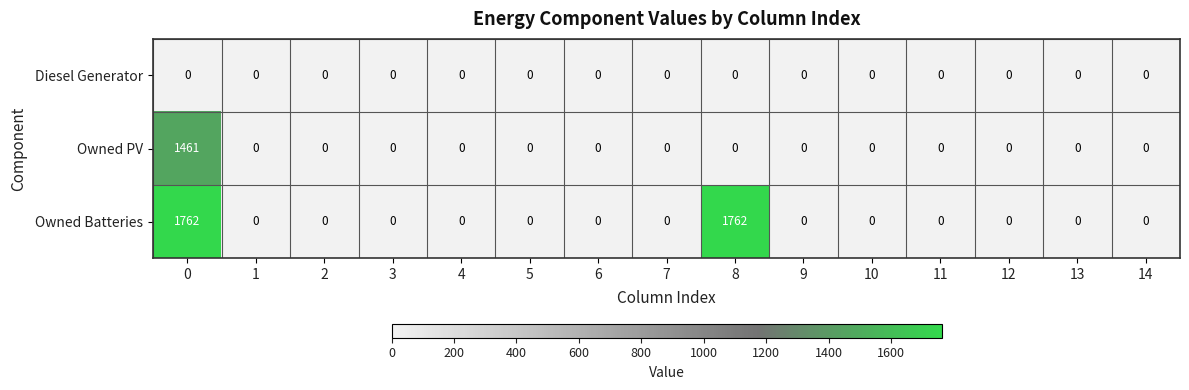

Which series has the largest range (max minus min)?

Owned Batteries